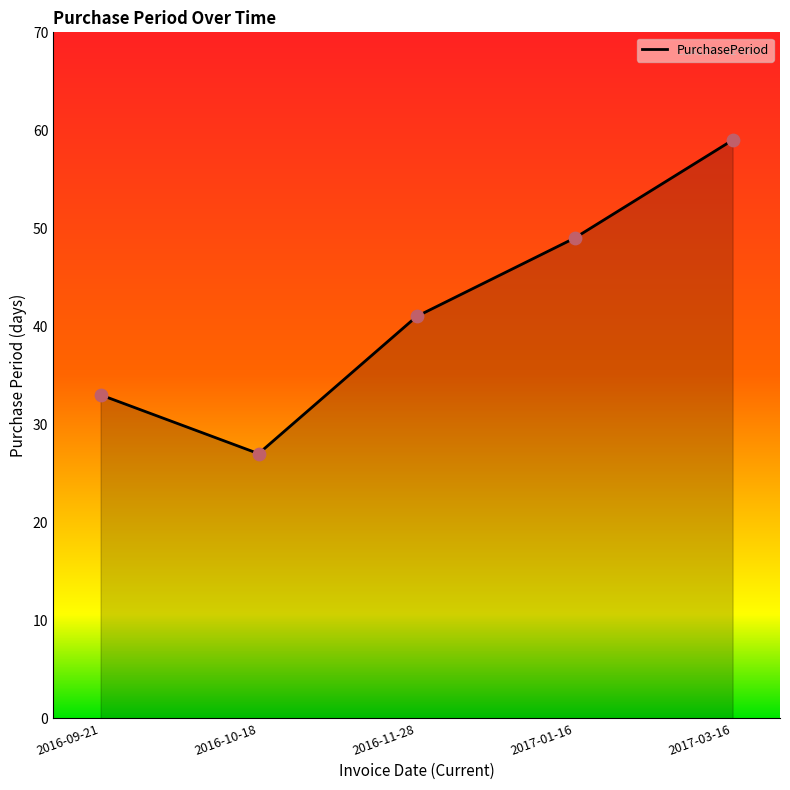

What is the change in value from 2016-11-28 to 2017-03-16?

+18